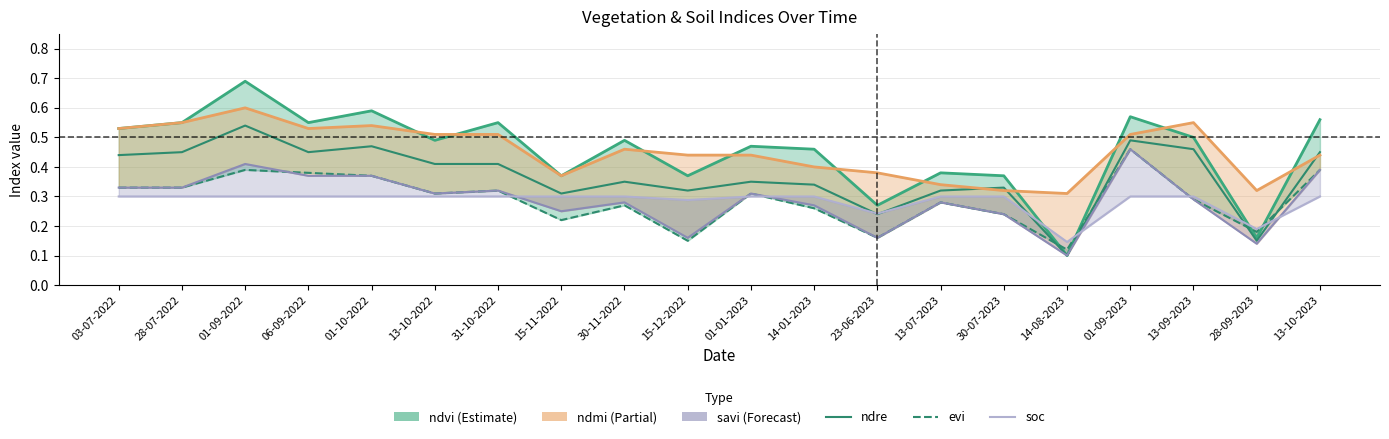

Which series ends up on top after the final intersection of ndre and soc?

ndre